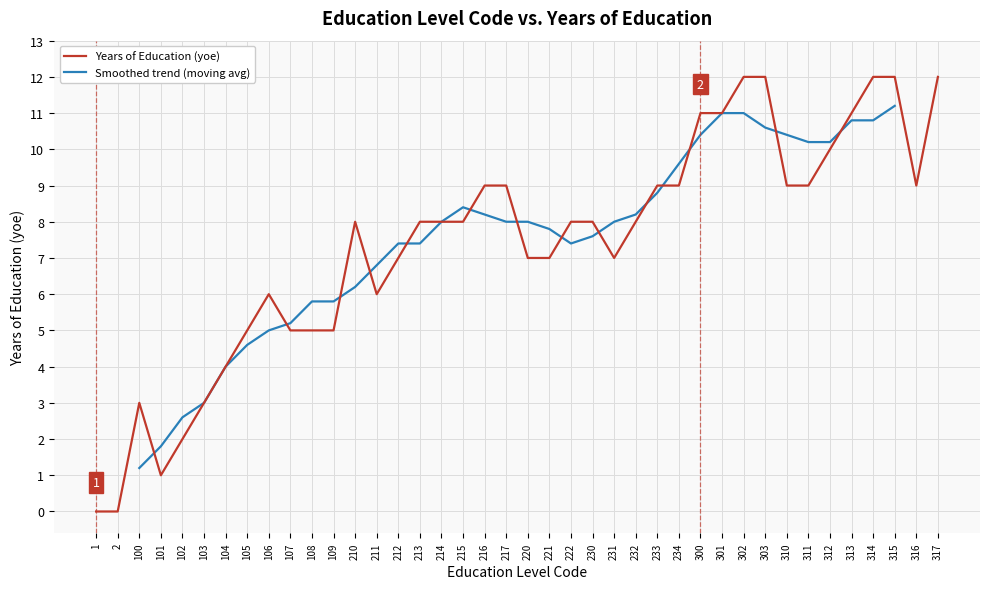

What is the value of the 7th point from the left?

4